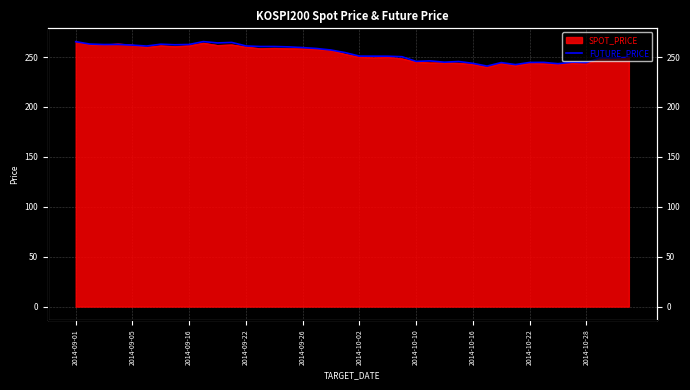

What is the difference between the maximum and minimum values?

24.5